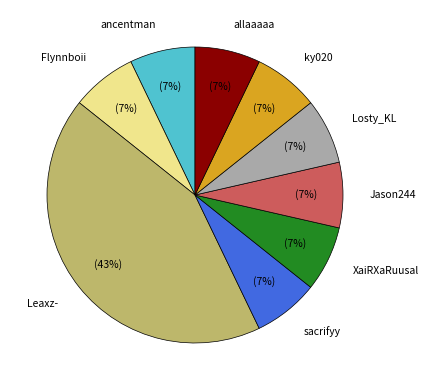

True or false: allaaaaa accounts for 7% of the total.

True